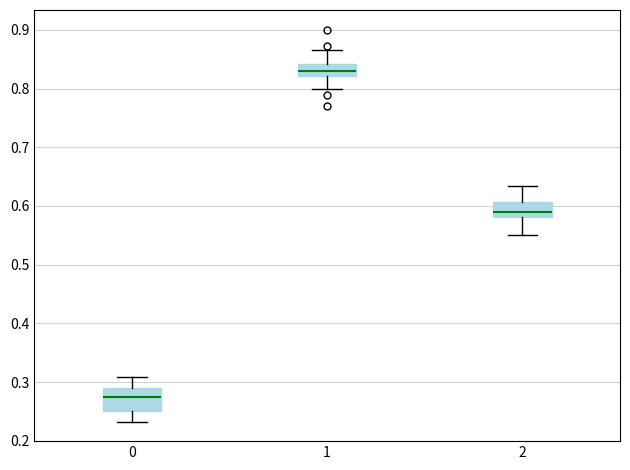

Reading left to right, read every box against the y-axis: the position of its median line, the range the box covers, and the ends of its whiskers. The values are not printed on the chart, so give them approximately, as read against the axis.

0: median 0.28, box 0.25 to 0.29, whiskers 0.23 to 0.31
1: median 0.83, box 0.82 to 0.84, whiskers 0.80 to 0.87
2: median 0.59, box 0.58 to 0.61, whiskers 0.55 to 0.63